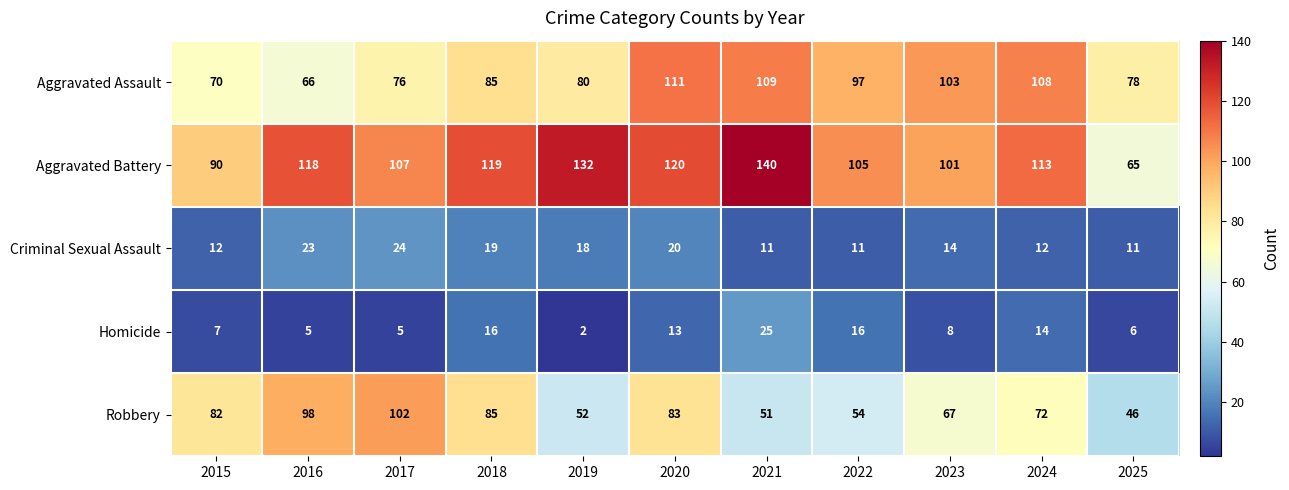

What is the difference between the highest and lowest values at 2023?

95